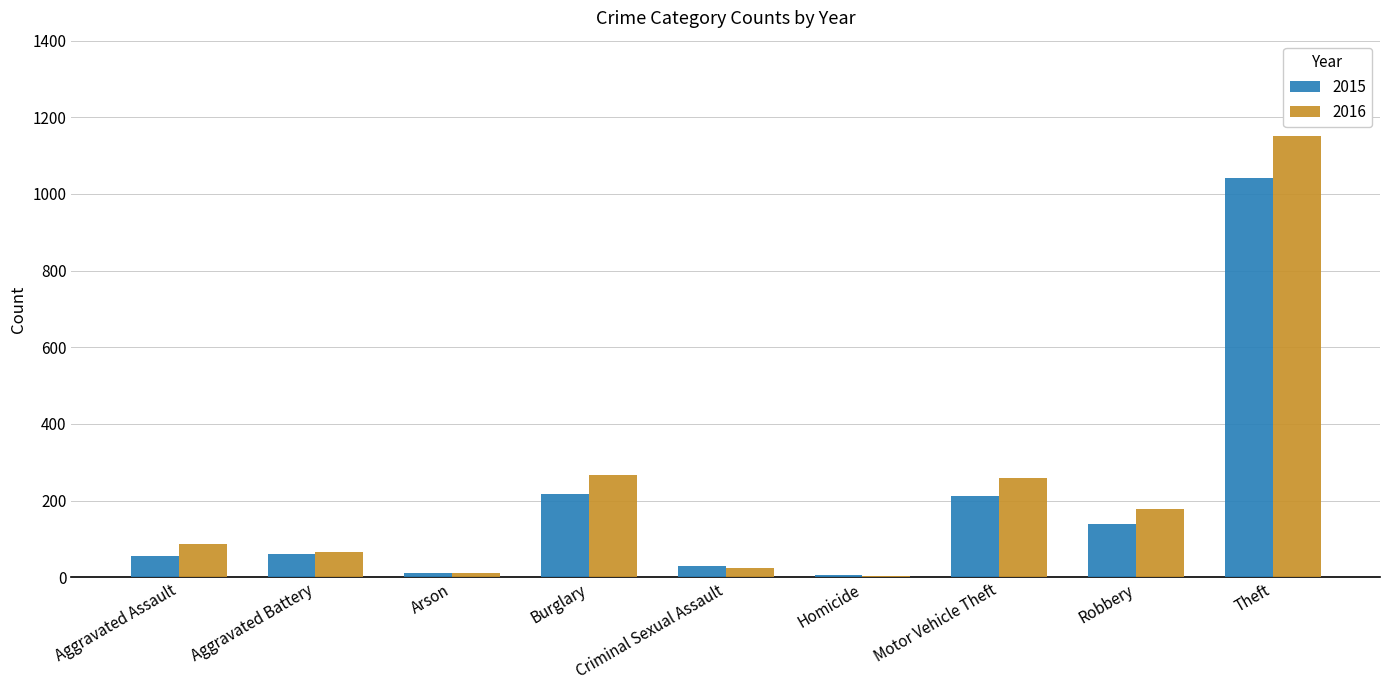

What is the average value of the 2016 series?

228